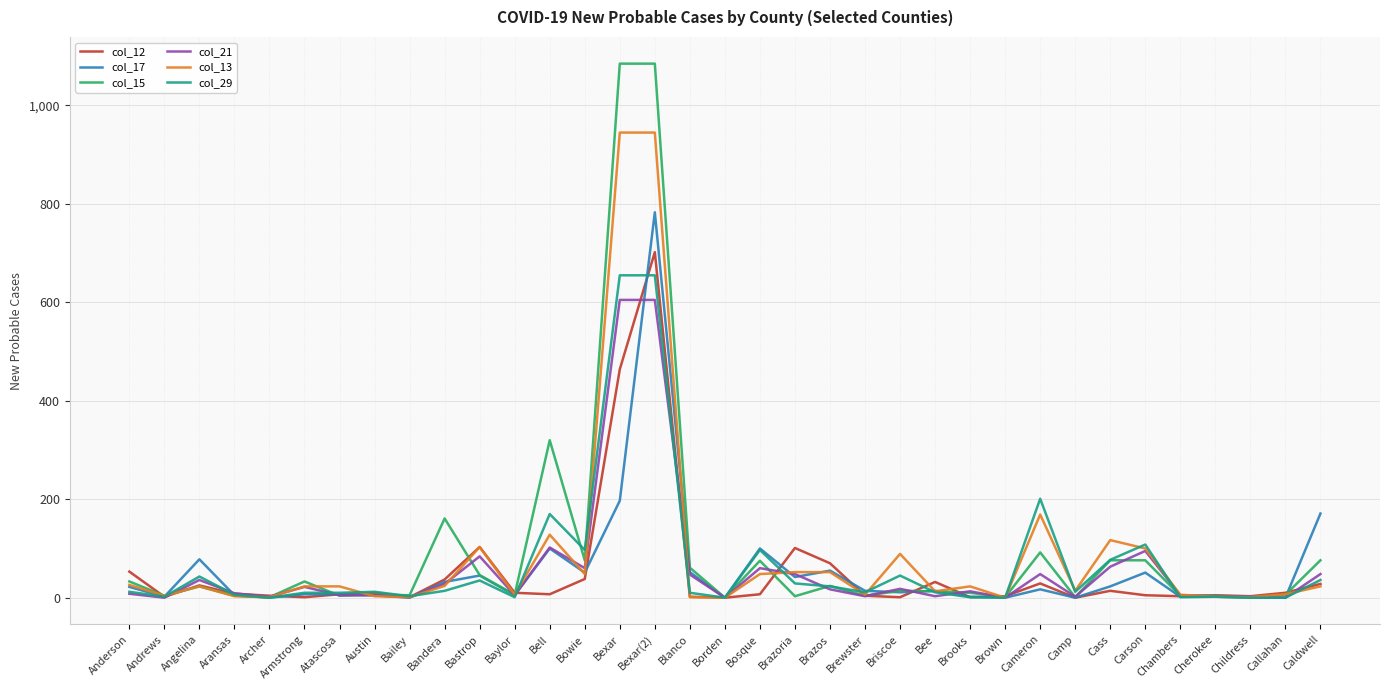

What is the average value of the col_29 series?

68